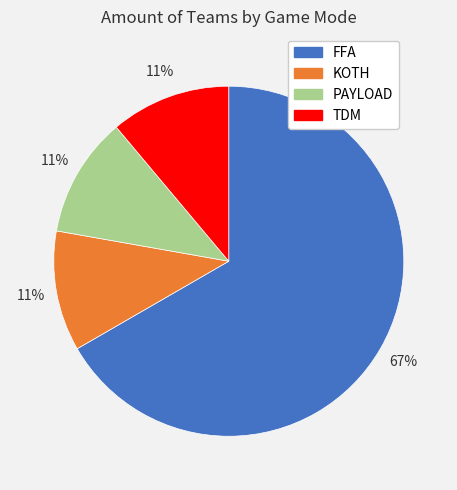

Which category has the biggest portion of the pie?

FFA